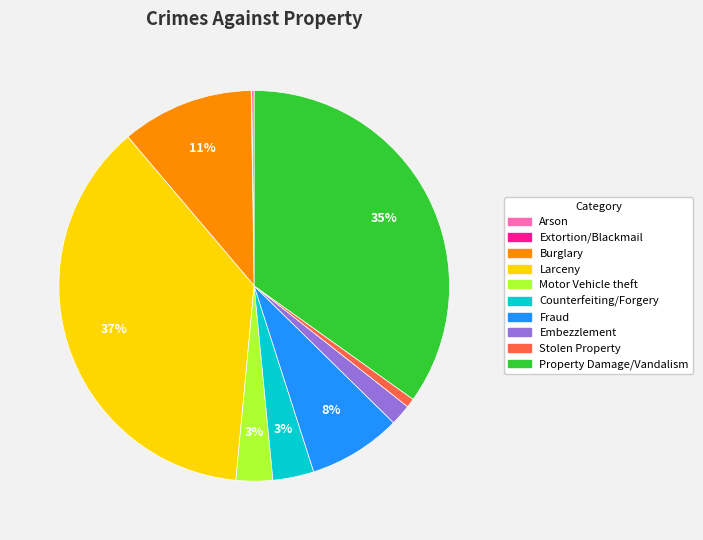

To the nearest percent, what is the average slice percentage?

10%